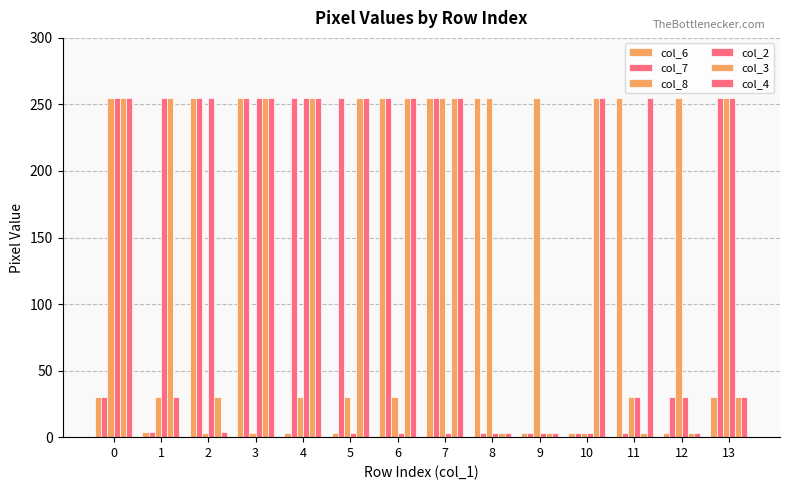

Are the bars horizontal?

No